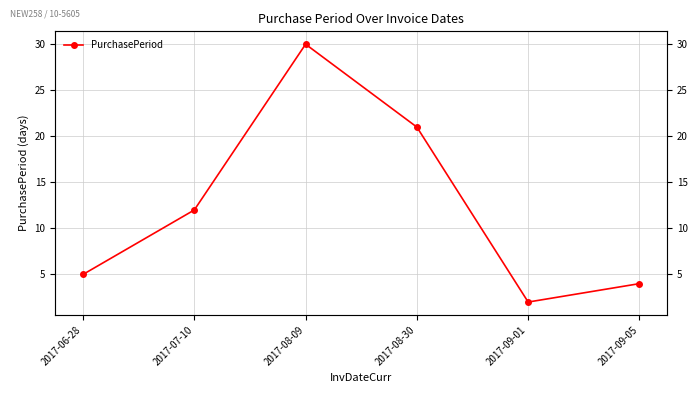

What is the average value?

12